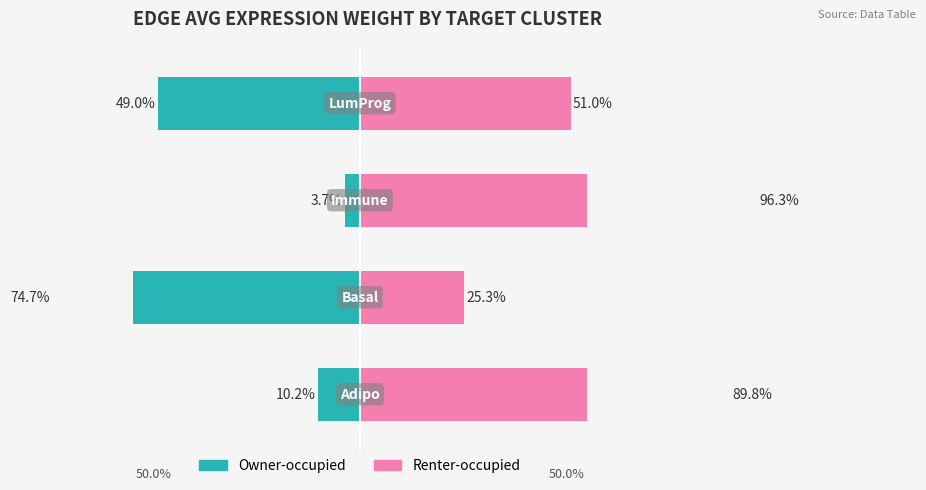

At which category is the sum across all series the highest?

2